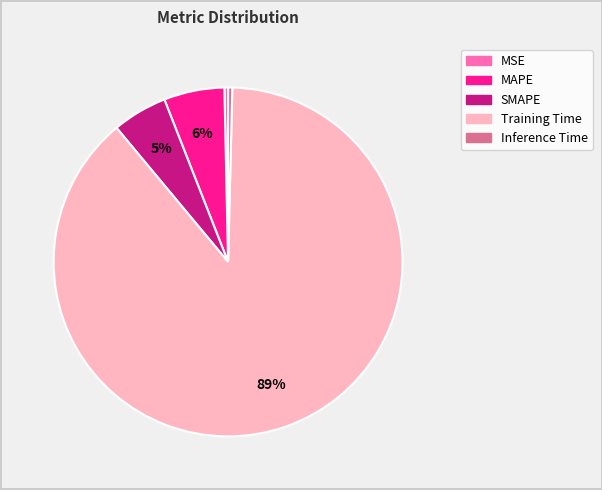

To the nearest percent, what is the average slice percentage?

20%